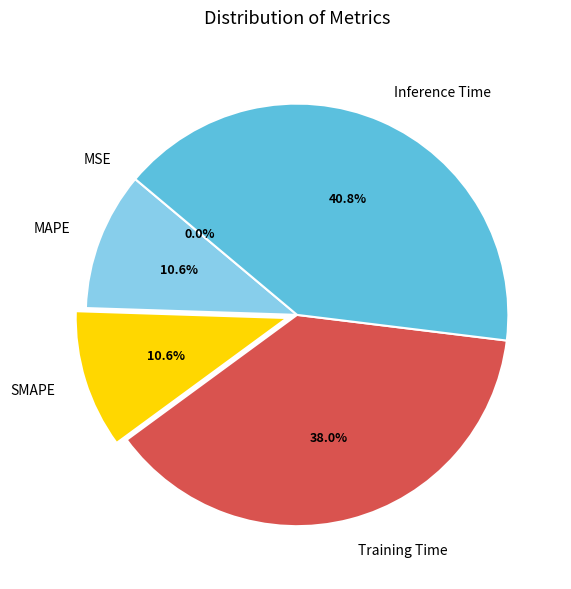

To the nearest percent, what is the combined percentage of SMAPE and Inference Time?

51%